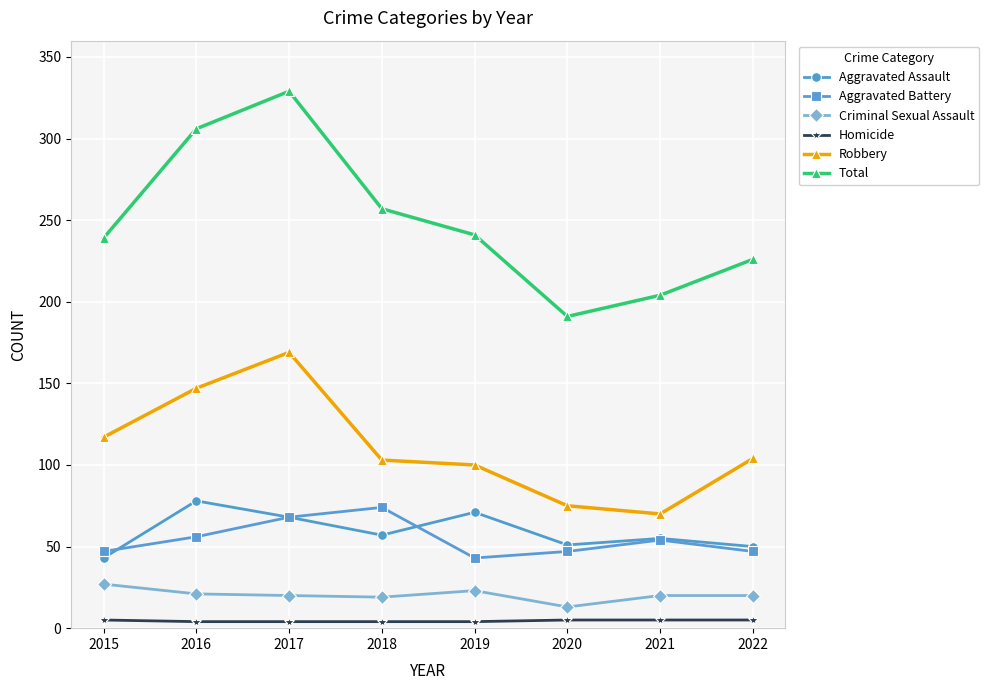

Between 2020 and 2022, which series saw the biggest shift?

Total